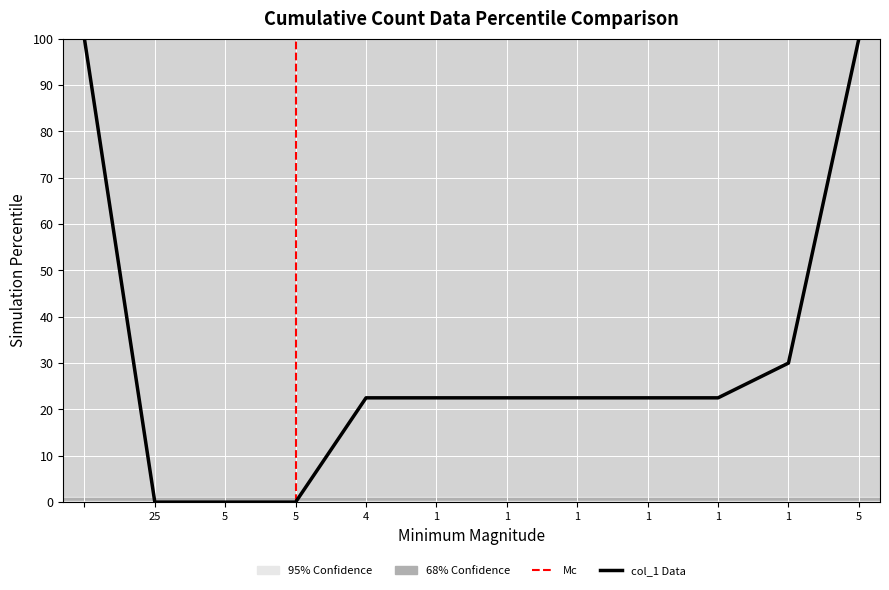

What is the greatest value displayed?

100.0